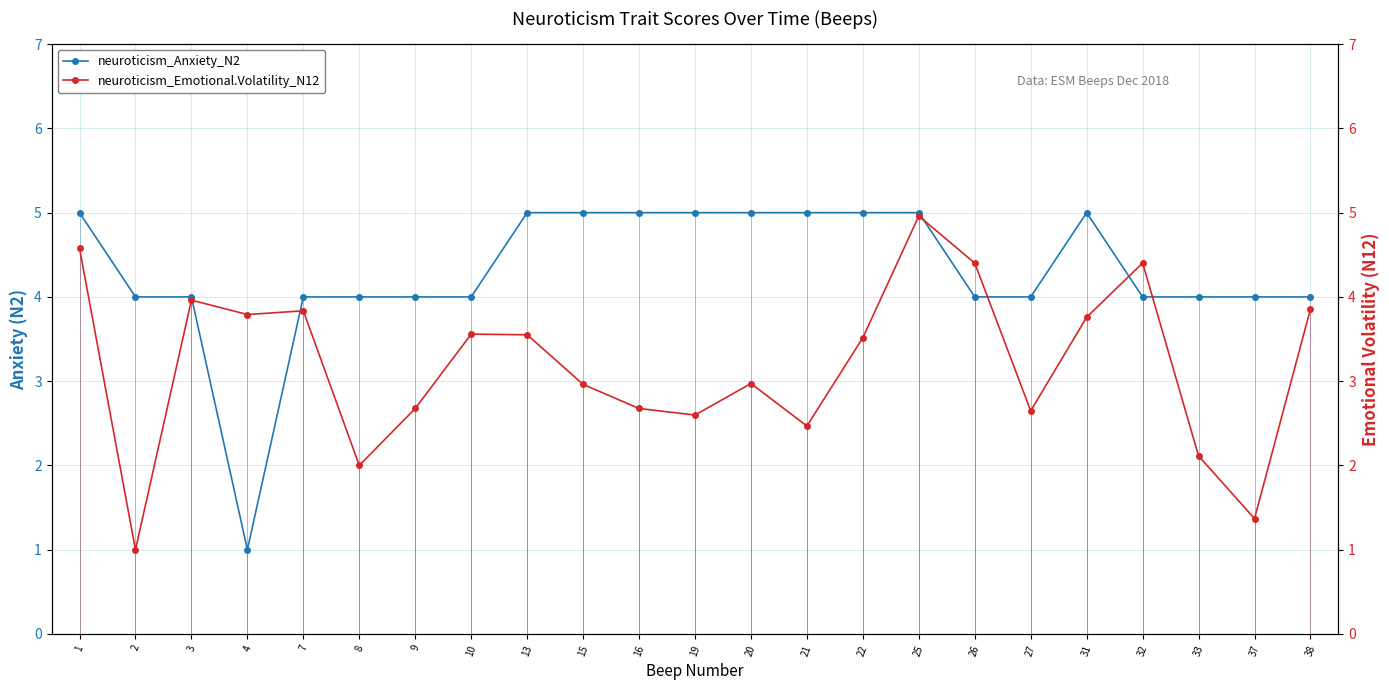

After their last crossing, which series has the higher values: neuroticism_Anxiety_N2 or neuroticism_Emotional.Volatility_N12?

neuroticism_Anxiety_N2